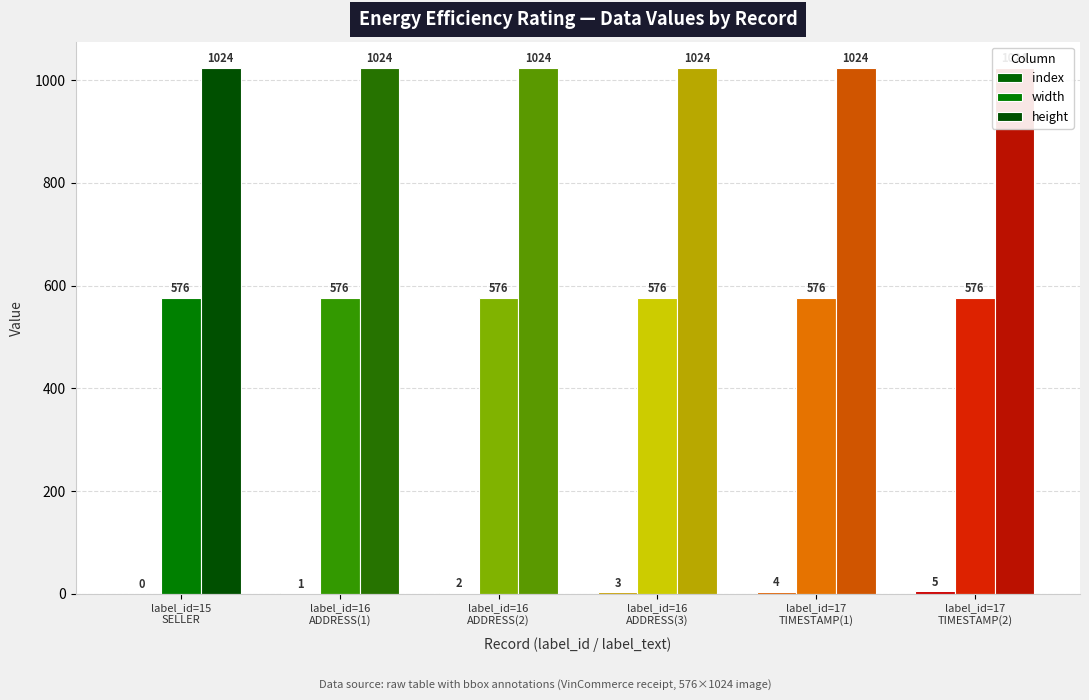

List the series in order of their peak value, lowest first.

index, width, height